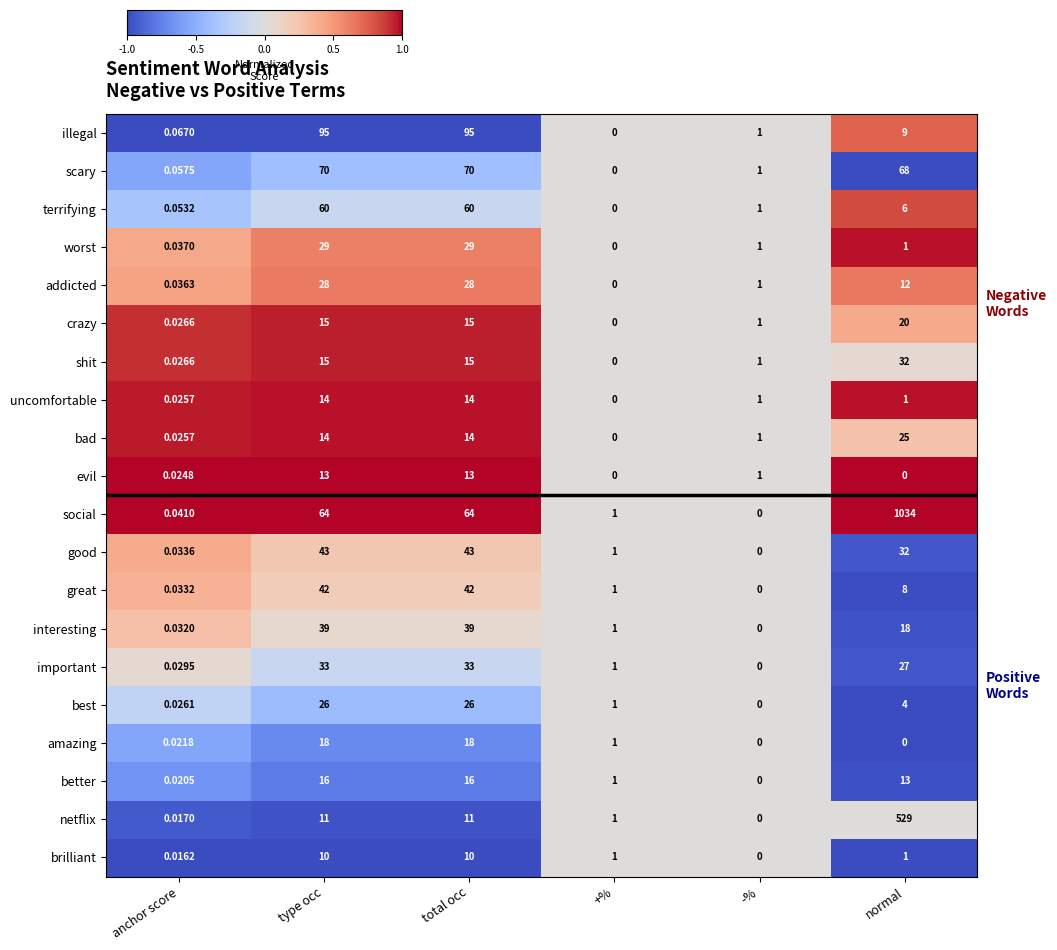

At which label does important reach its minimum?

-%